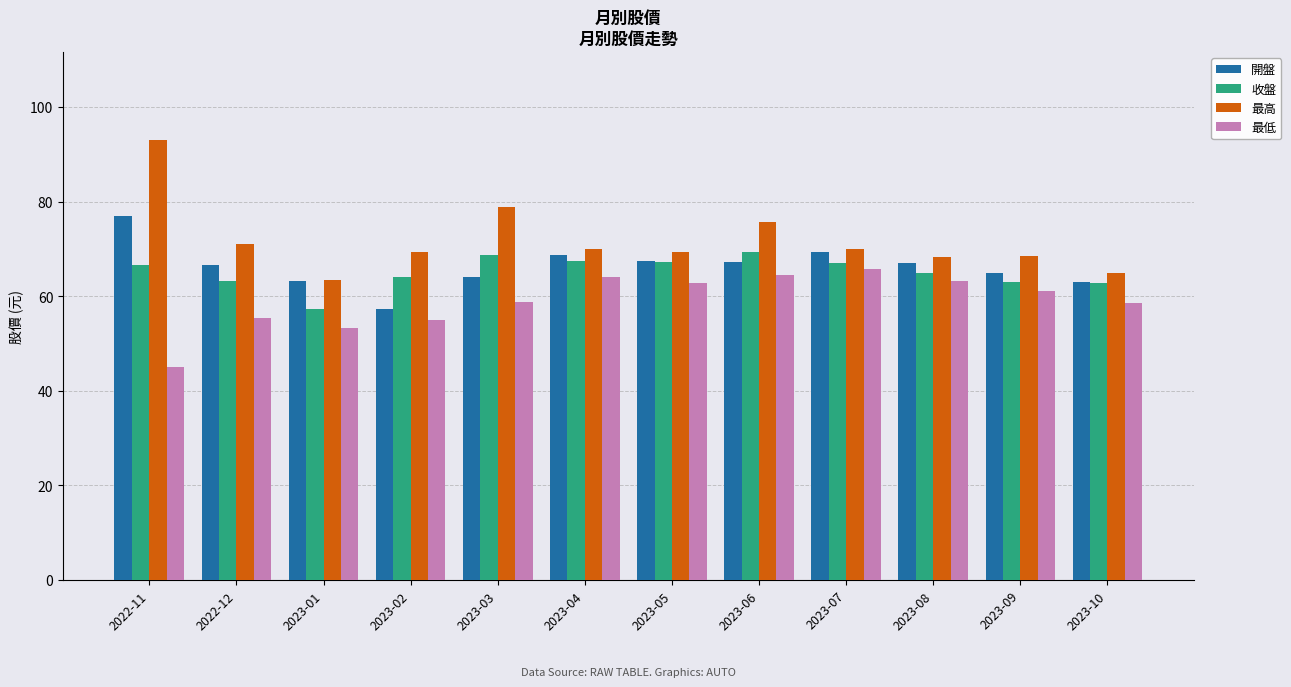

What is the sum of all 收盤 values?

781.6